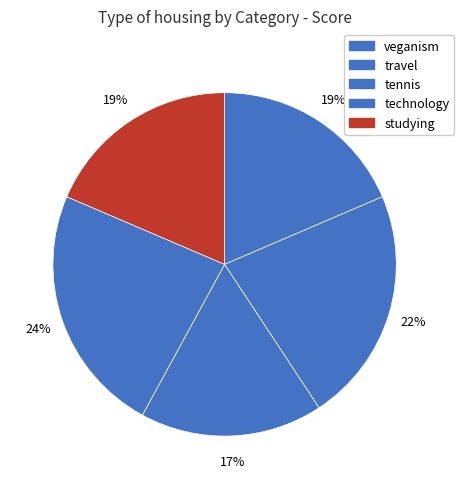

Does any single category account for the majority?

No